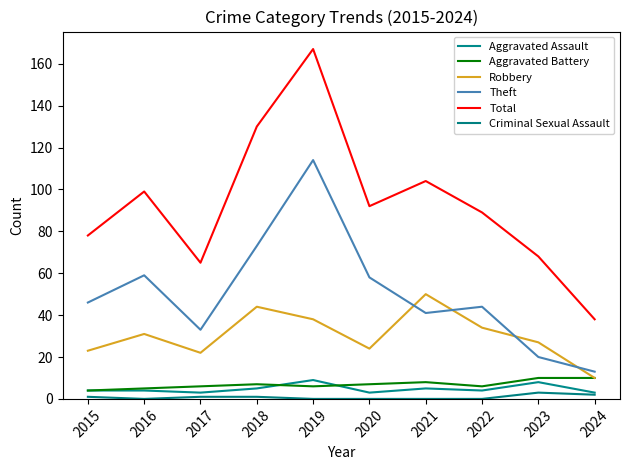

True or false: Total and Theft cross at least once.

False